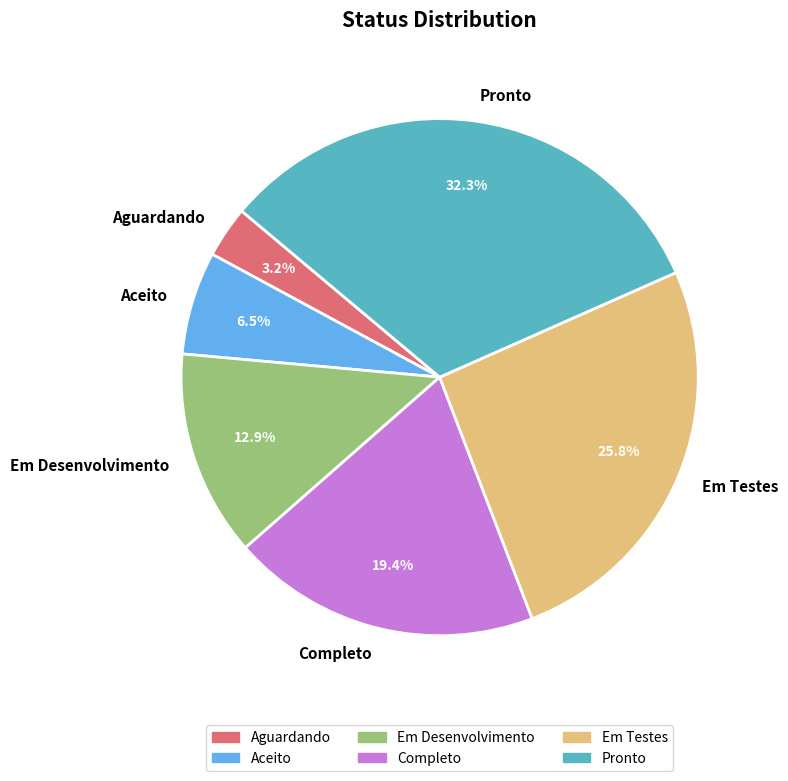

What is the smallest slice in the pie chart?

Aguardando